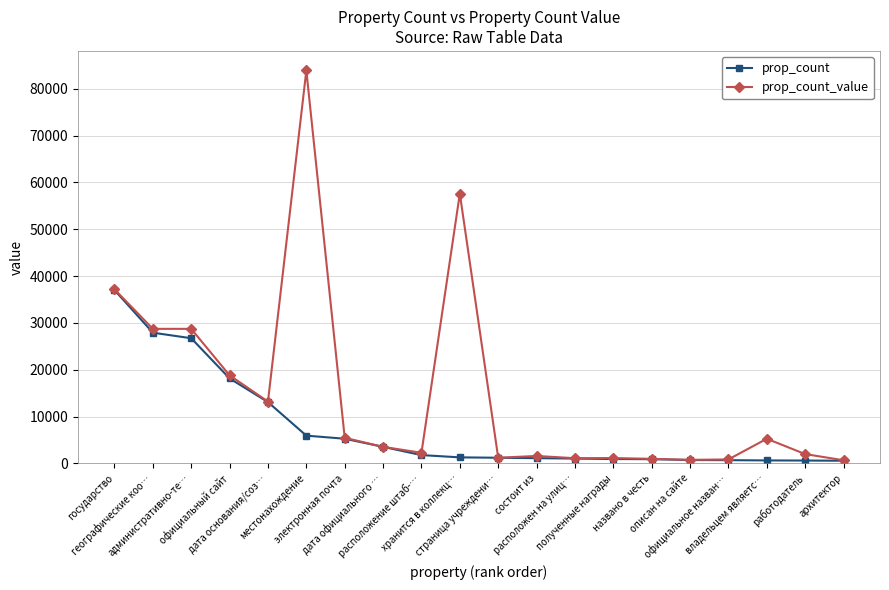

What is the average value of the prop_count_value series?

14757